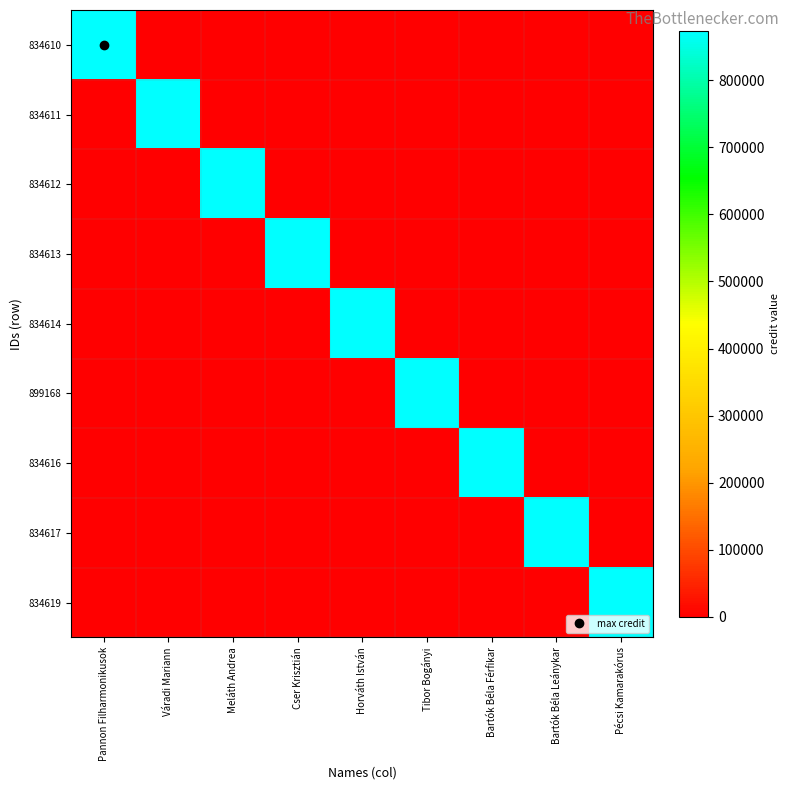

Reading left to right, extract all data points from this chart.

834610: Pannon Filharmonikusok=873978	Váradi Mariann=0	Meláth Andrea=0	Cser Krisztián=0	Horváth István=0	Tibor Bogányi=0	Bartók Béla Férfikar=0	Bartók Béla Leánykar=0	Pécsi Kamarakórus=0
834611: Pannon Filharmonikusok=0	Váradi Mariann=873978	Meláth Andrea=0	Cser Krisztián=0	Horváth István=0	Tibor Bogányi=0	Bartók Béla Férfikar=0	Bartók Béla Leánykar=0	Pécsi Kamarakórus=0
834612: Pannon Filharmonikusok=0	Váradi Mariann=0	Meláth Andrea=873978	Cser Krisztián=0	Horváth István=0	Tibor Bogányi=0	Bartók Béla Férfikar=0	Bartók Béla Leánykar=0	Pécsi Kamarakórus=0
834613: Pannon Filharmonikusok=0	Váradi Mariann=0	Meláth Andrea=0	Cser Krisztián=873978	Horváth István=0	Tibor Bogányi=0	Bartók Béla Férfikar=0	Bartók Béla Leánykar=0	Pécsi Kamarakórus=0
834614: Pannon Filharmonikusok=0	Váradi Mariann=0	Meláth Andrea=0	Cser Krisztián=0	Horváth István=873978	Tibor Bogányi=0	Bartók Béla Férfikar=0	Bartók Béla Leánykar=0	Pécsi Kamarakórus=0
899168: Pannon Filharmonikusok=0	Váradi Mariann=0	Meláth Andrea=0	Cser Krisztián=0	Horváth István=0	Tibor Bogányi=873978	Bartók Béla Férfikar=0	Bartók Béla Leánykar=0	Pécsi Kamarakórus=0
834616: Pannon Filharmonikusok=0	Váradi Mariann=0	Meláth Andrea=0	Cser Krisztián=0	Horváth István=0	Tibor Bogányi=0	Bartók Béla Férfikar=873978	Bartók Béla Leánykar=0	Pécsi Kamarakórus=0
834617: Pannon Filharmonikusok=0	Váradi Mariann=0	Meláth Andrea=0	Cser Krisztián=0	Horváth István=0	Tibor Bogányi=0	Bartók Béla Férfikar=0	Bartók Béla Leánykar=873978	Pécsi Kamarakórus=0
834619: Pannon Filharmonikusok=0	Váradi Mariann=0	Meláth Andrea=0	Cser Krisztián=0	Horváth István=0	Tibor Bogányi=0	Bartók Béla Férfikar=0	Bartók Béla Leánykar=0	Pécsi Kamarakórus=873978